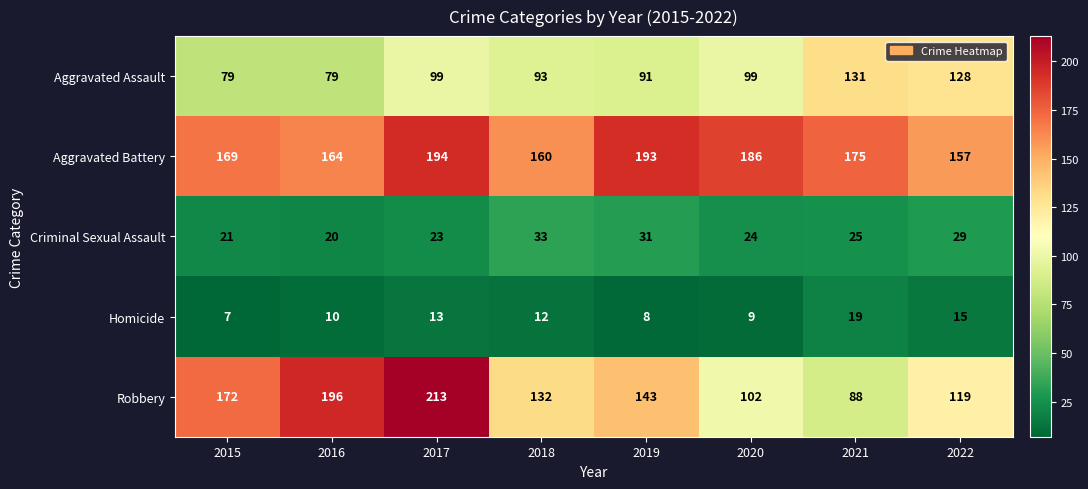

What is the difference between the highest and lowest values at 2017?

200